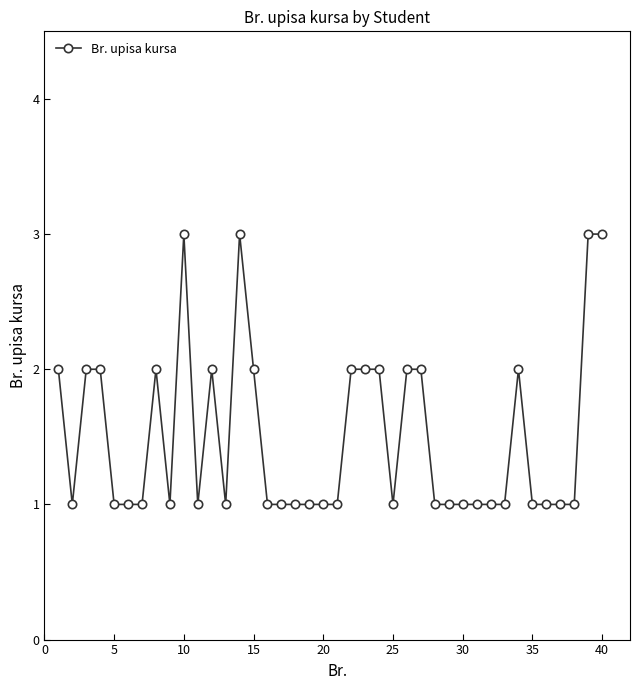

What is the value of the 5th point from the left?

1